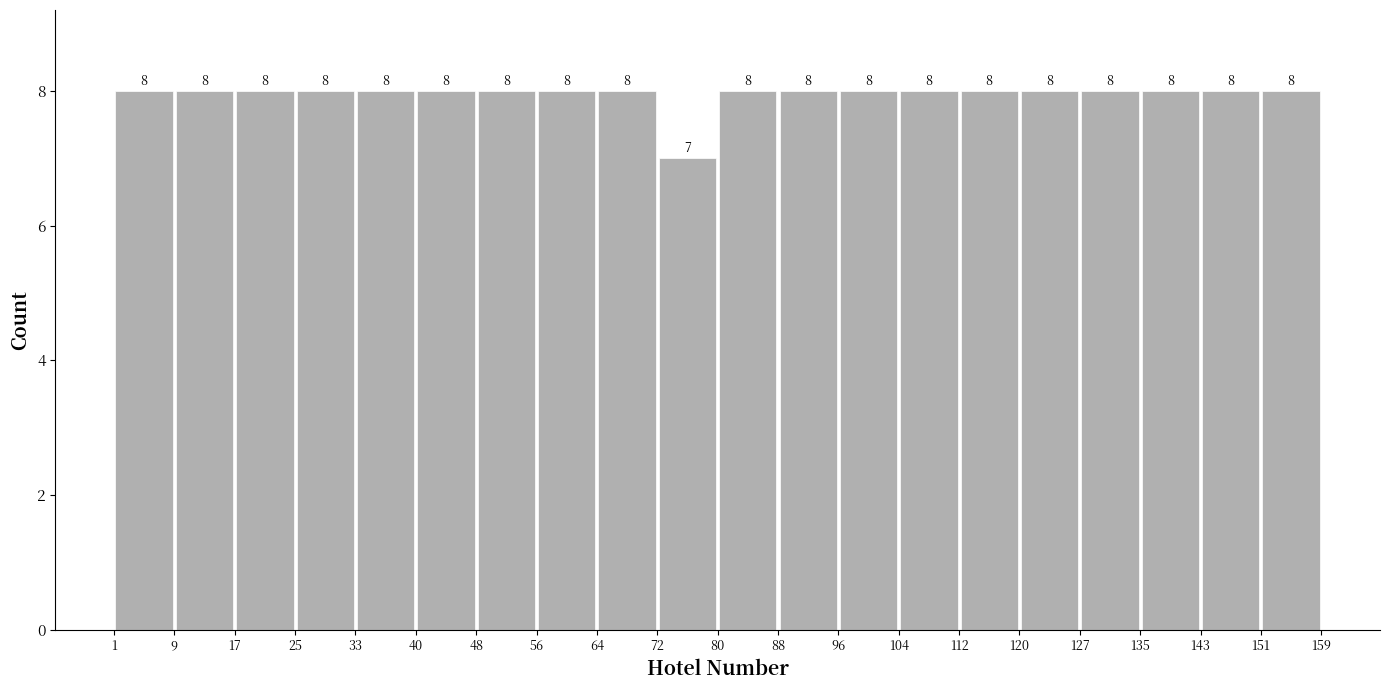

Reading left to right, transcribe this chart: for each bar, give the range it covers on the x-axis and its height.

1 to 9: 8
9 to 17: 8
17 to 25: 8
25 to 33: 8
33 to 40: 8
40 to 48: 8
48 to 56: 8
56 to 64: 8
64 to 72: 8
72 to 80: 7
80 to 88: 8
88 to 96: 8
96 to 104: 8
104 to 112: 8
112 to 120: 8
120 to 127: 8
127 to 135: 8
135 to 143: 8
143 to 151: 8
151 to 159: 8